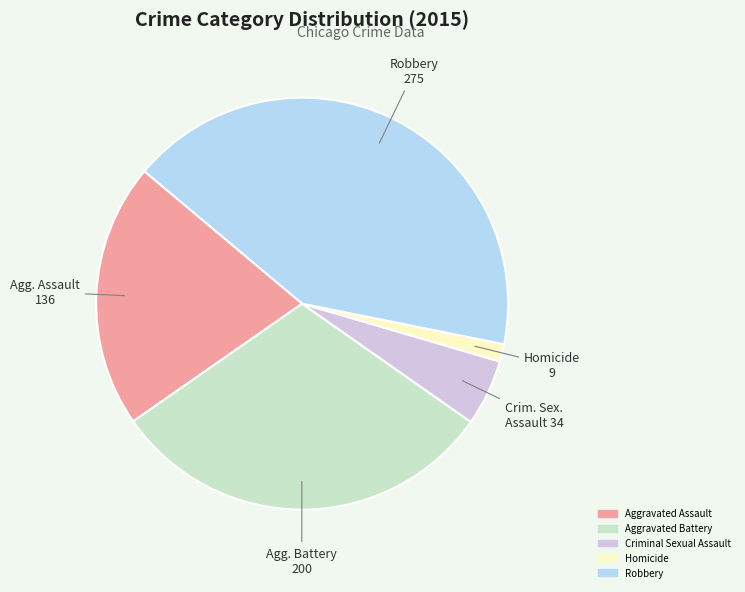

Is it true that Criminal Sexual Assault is 5% of the pie?

True